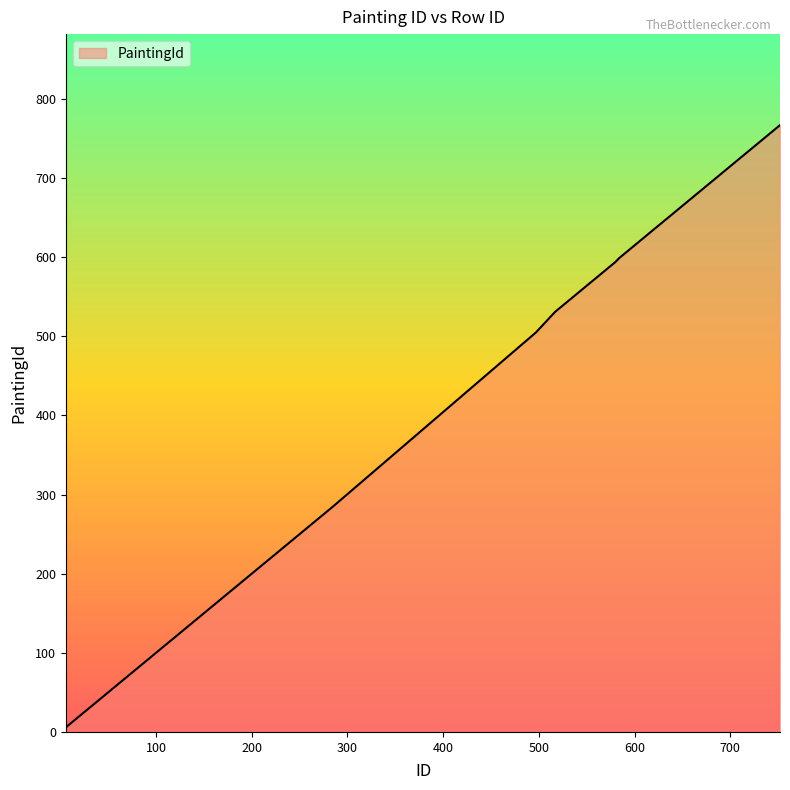

What is the difference between the maximum and minimum values?

761